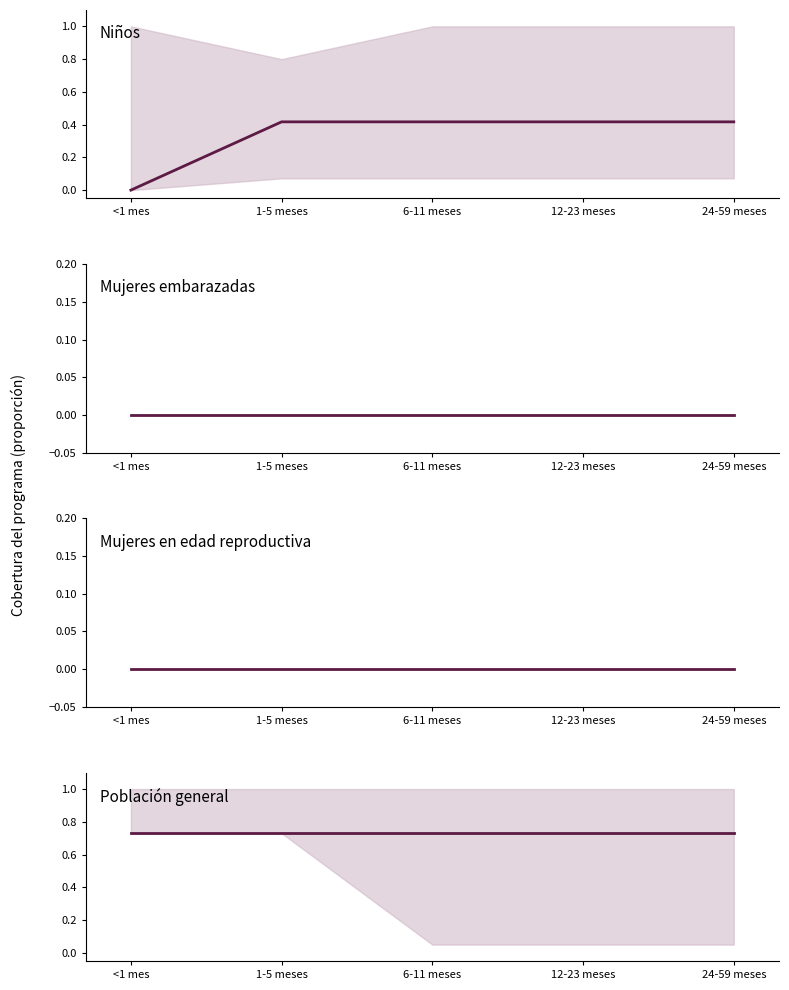

Is this an area chart (filled region under the line)?

No